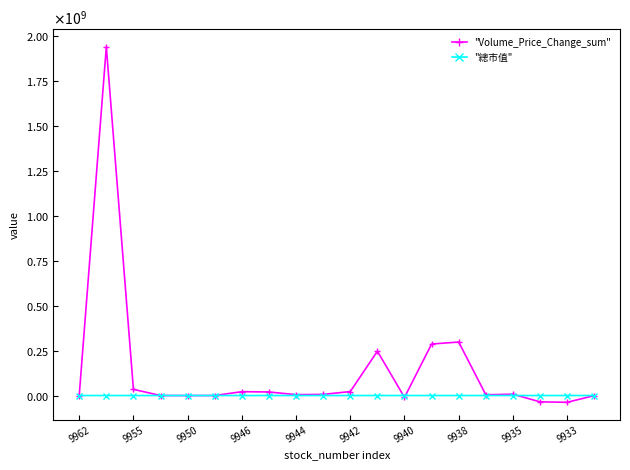

Where does the "總市值" series first go above 8981?

9955